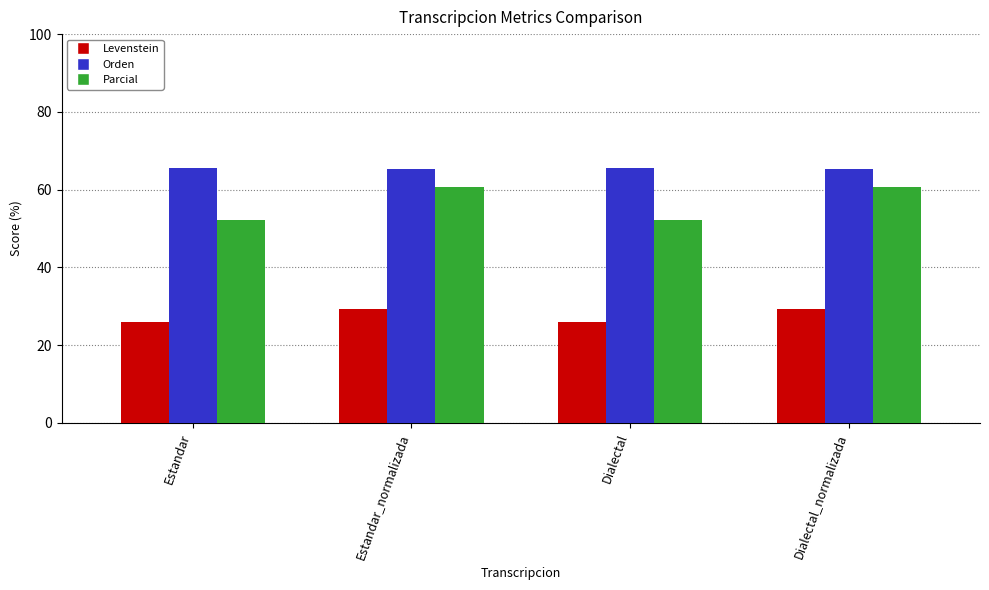

Rank the series at Dialectal from lowest to highest value.

Levenstein, Parcial, Orden